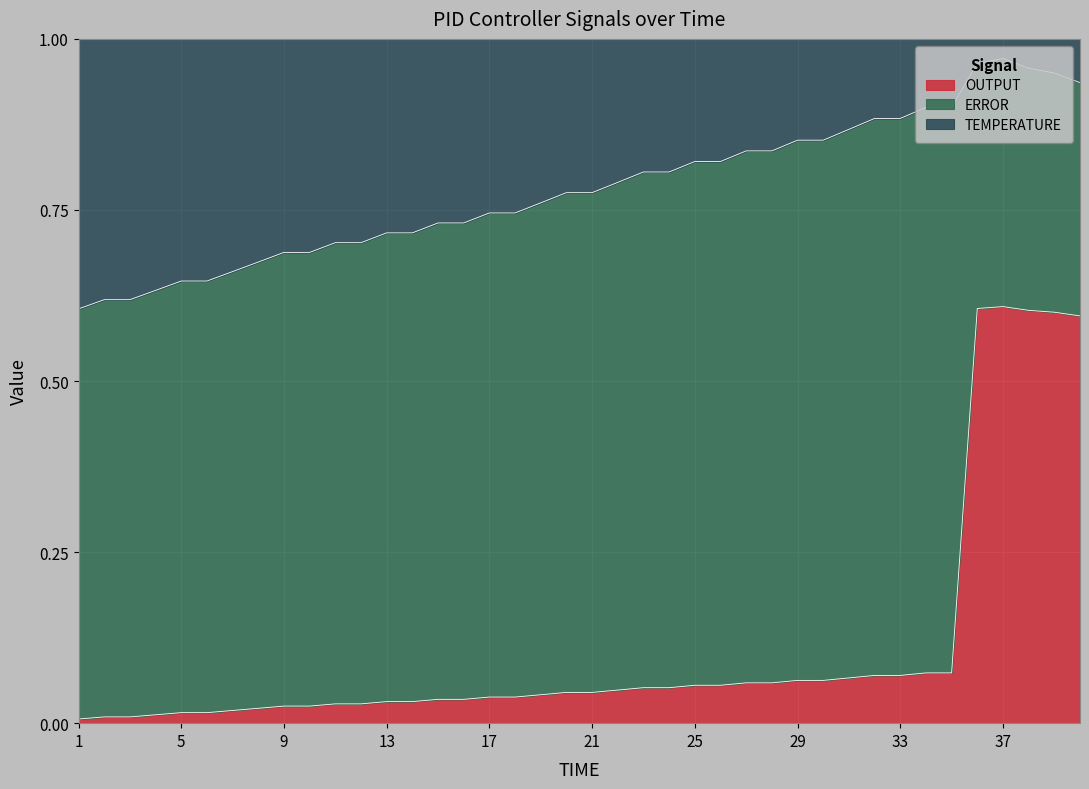

List the labels in order of OUTPUT value, largest first.

37, 36, 38, 39, 40, 34, 35, 32, 33, 31, 29, 30, 27, 28, 25, 26, 23, 24, 22, 20, 21, 19, 17, 18, 15, 16, 13, 14, 11, 12, 9, 10, 8, 7, 5, 6, 4, 2, 3, 1